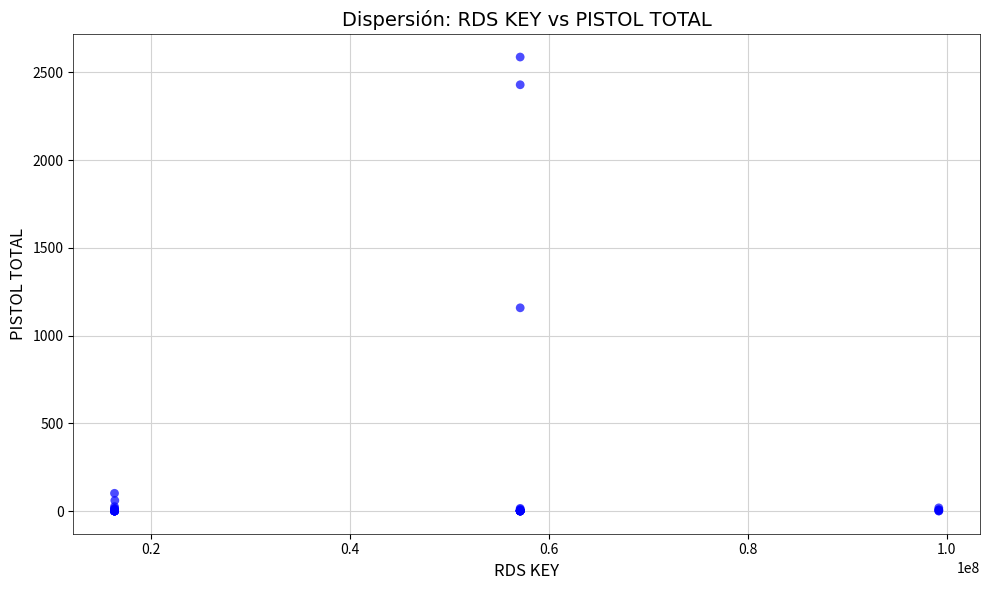

What Y value in the scatter plot is closest to 1293?

1158